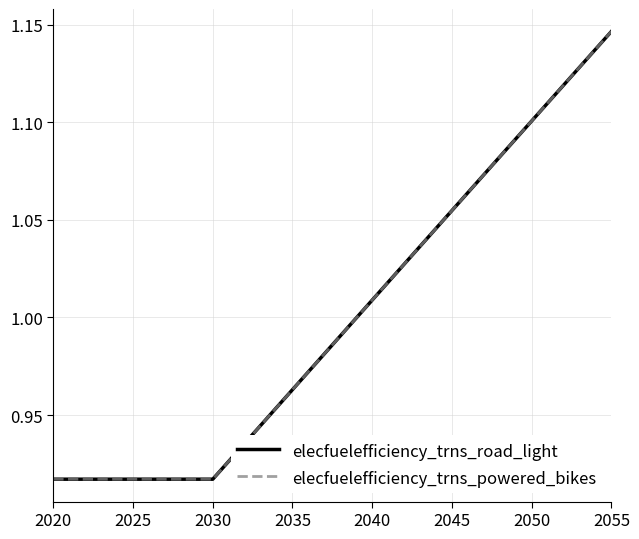

Reading right to left, what are all the values shown in this chart?

elecfuelefficiency_trns_road_light: 1.1	1.1	1.1	1.1	1.1	1.1	1.1	1.1	1.1	1.1	1.1	1.0	1.0	1.0	1.0	1.0	1.0	1.0	1.0	1.0	1.0	1.0	0.9	0.9	0.9	0.9	0.9	0.9	0.9	0.9	0.9	0.9	0.9	0.9	0.9	0.9
elecfuelefficiency_trns_powered_bikes: 1.1	1.1	1.1	1.1	1.1	1.1	1.1	1.1	1.1	1.1	1.1	1.0	1.0	1.0	1.0	1.0	1.0	1.0	1.0	1.0	1.0	1.0	0.9	0.9	0.9	0.9	0.9	0.9	0.9	0.9	0.9	0.9	0.9	0.9	0.9	0.9